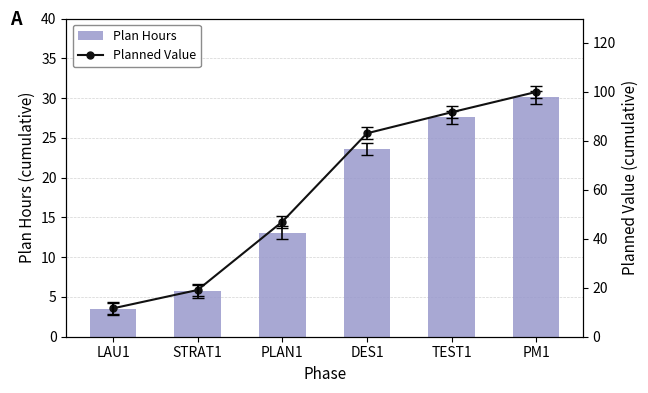

Reading left to right, list all the values displayed in this chart.

Plan Hours: 3.5	5.7	13.1	23.6	27.6	30.1
Planned Value: 11.6	19.1	47.0	83.1	91.7	100.0